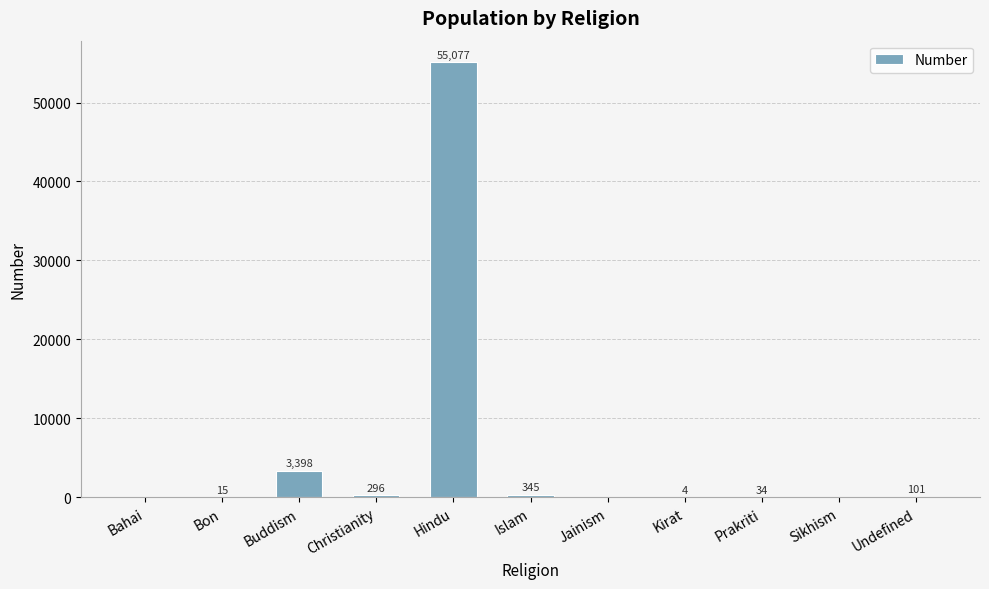

Count the number of data series in this chart.

1